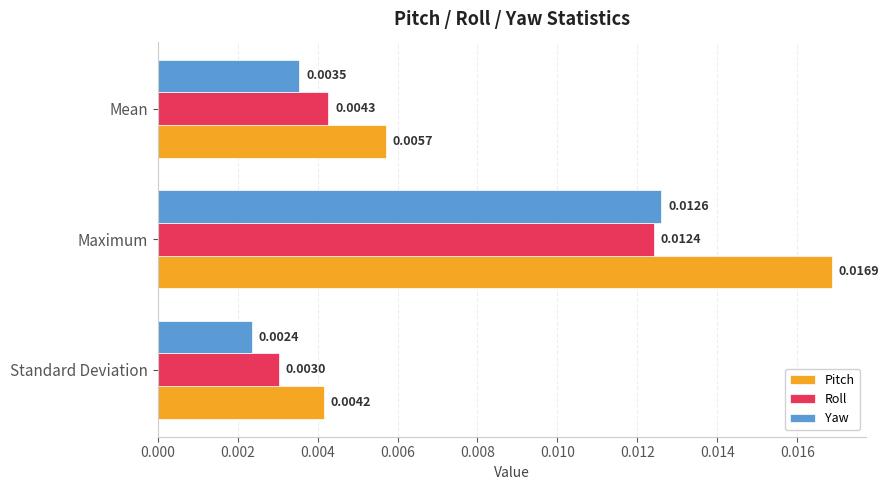

At which category does the chart reach its peak across all series?

Maximum